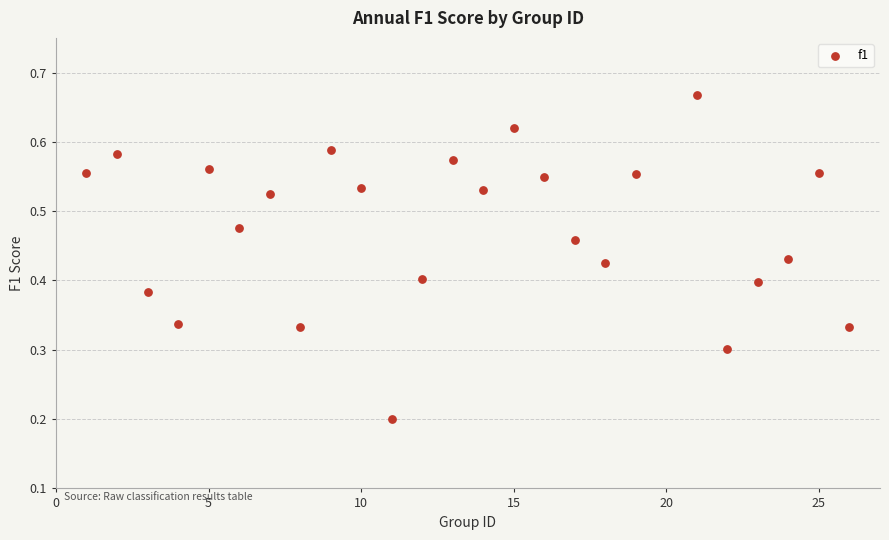

What is the range of X values (max minus min)?

25.0